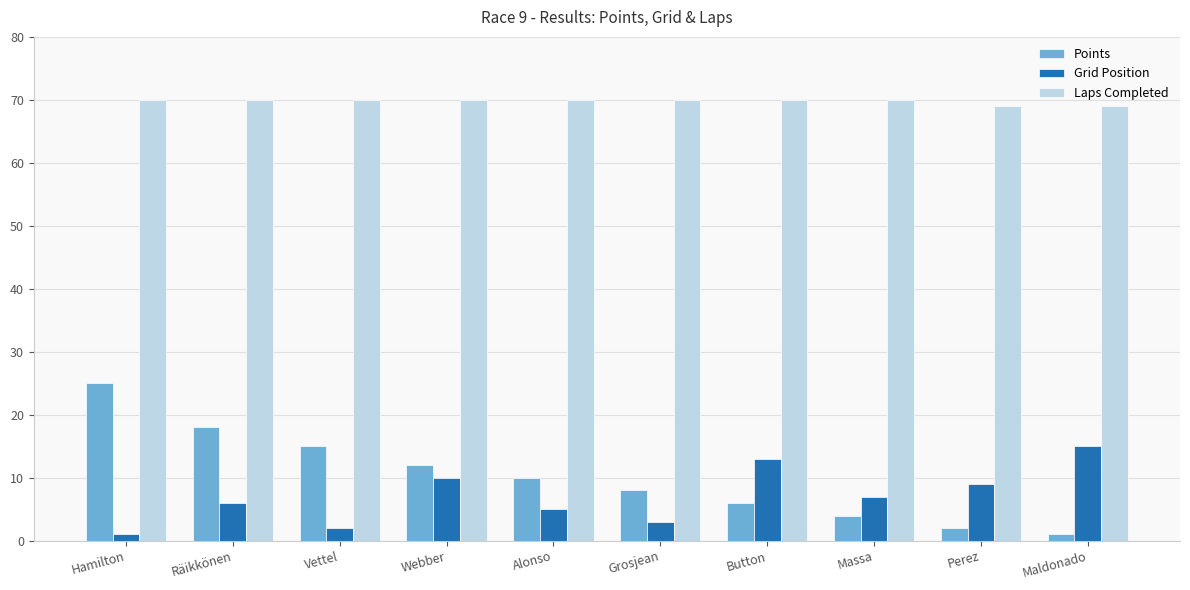

Is the value of Grid Position at Button greater than the value of Points at Vettel?

No